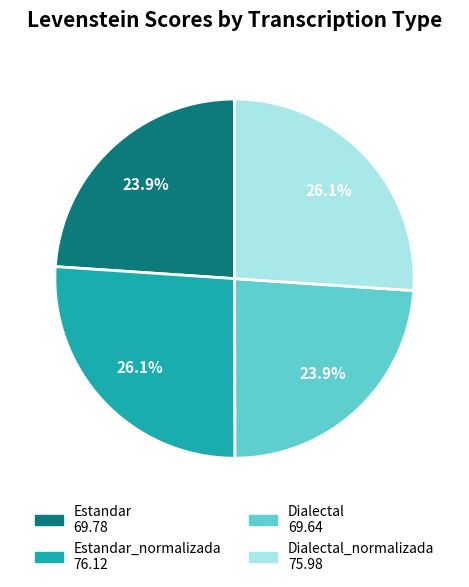

Does any single category account for the majority?

No